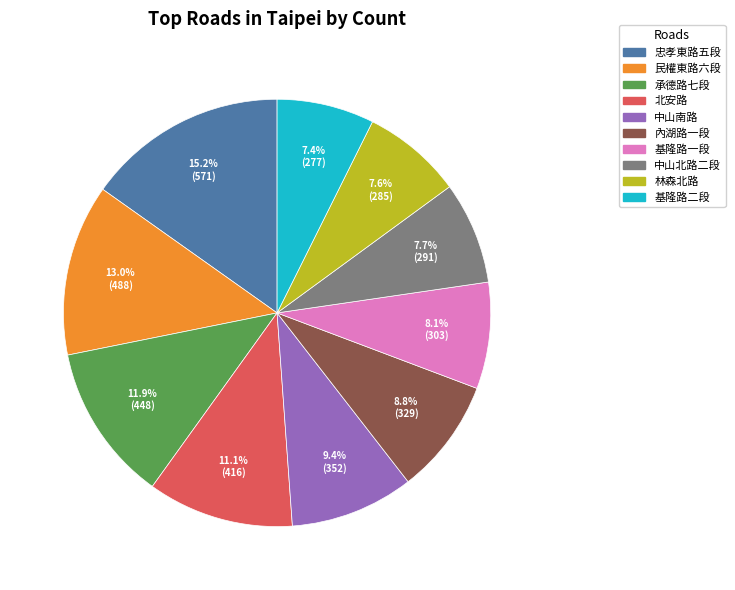

Is there a majority slice in this chart?

No